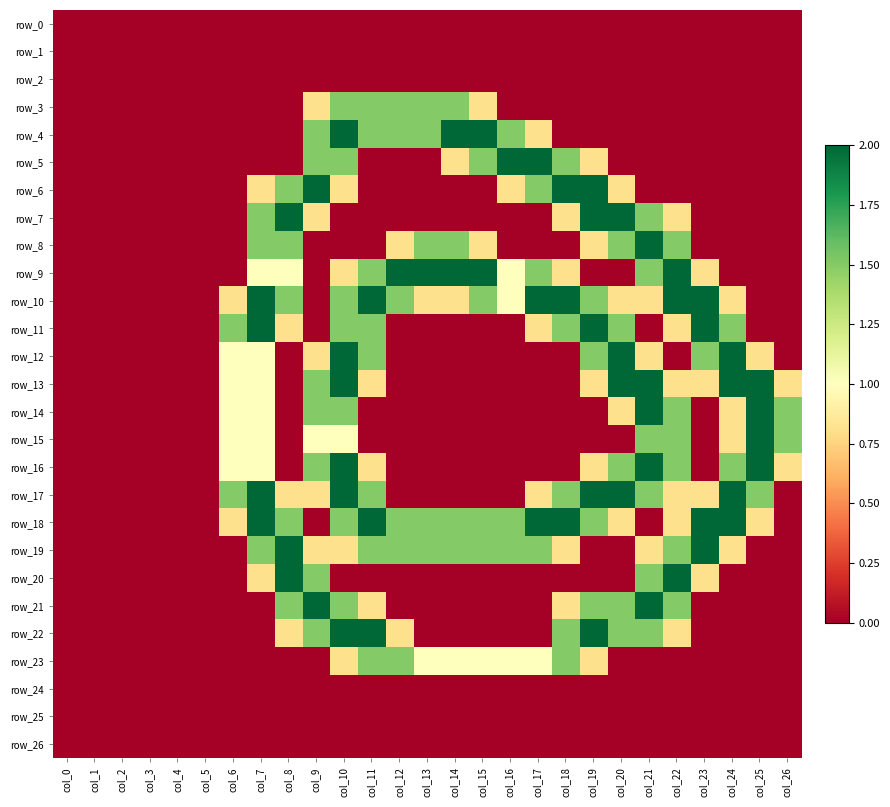

Reading left to right, extract all data points from this chart.

row_0: 0.0	0.0	0.0	0.0	0.0	0.0	0.0	0.0	0.0	0.0	0.0	0.0	0.0	0.0	0.0	0.0	0.0	0.0	0.0	0.0	0.0	0.0	0.0	0.0	0.0	0.0	0.0
row_1: 0.0	0.0	0.0	0.0	0.0	0.0	0.0	0.0	0.0	0.0	0.0	0.0	0.0	0.0	0.0	0.0	0.0	0.0	0.0	0.0	0.0	0.0	0.0	0.0	0.0	0.0	0.0
row_2: 0.0	0.0	0.0	0.0	0.0	0.0	0.0	0.0	0.0	0.0	0.0	0.0	0.0	0.0	0.0	0.0	0.0	0.0	0.0	0.0	0.0	0.0	0.0	0.0	0.0	0.0	0.0
row_3: 0.0	0.0	0.0	0.0	0.0	0.0	0.0	0.0	0.0	0.8	1.5	1.5	1.5	1.5	1.5	0.8	0.0	0.0	0.0	0.0	0.0	0.0	0.0	0.0	0.0	0.0	0.0
row_4: 0.0	0.0	0.0	0.0	0.0	0.0	0.0	0.0	0.0	1.5	2.0	1.5	1.5	1.5	2.0	2.0	1.5	0.8	0.0	0.0	0.0	0.0	0.0	0.0	0.0	0.0	0.0
row_5: 0.0	0.0	0.0	0.0	0.0	0.0	0.0	0.0	0.0	1.5	1.5	0.0	0.0	0.0	0.8	1.5	2.0	2.0	1.5	0.8	0.0	0.0	0.0	0.0	0.0	0.0	0.0
row_6: 0.0	0.0	0.0	0.0	0.0	0.0	0.0	0.8	1.5	2.0	0.8	0.0	0.0	0.0	0.0	0.0	0.8	1.5	2.0	2.0	0.8	0.0	0.0	0.0	0.0	0.0	0.0
row_7: 0.0	0.0	0.0	0.0	0.0	0.0	0.0	1.5	2.0	0.8	0.0	0.0	0.0	0.0	0.0	0.0	0.0	0.0	0.8	2.0	2.0	1.5	0.8	0.0	0.0	0.0	0.0
row_8: 0.0	0.0	0.0	0.0	0.0	0.0	0.0	1.5	1.5	0.0	0.0	0.0	0.8	1.5	1.5	0.8	0.0	0.0	0.0	0.8	1.5	2.0	1.5	0.0	0.0	0.0	0.0
row_9: 0.0	0.0	0.0	0.0	0.0	0.0	0.0	1.0	1.0	0.0	0.8	1.5	2.0	2.0	2.0	2.0	1.0	1.5	0.8	0.0	0.0	1.5	2.0	0.8	0.0	0.0	0.0
row_10: 0.0	0.0	0.0	0.0	0.0	0.0	0.8	2.0	1.5	0.0	1.5	2.0	1.5	0.8	0.8	1.5	1.0	2.0	2.0	1.5	0.8	0.8	2.0	2.0	0.8	0.0	0.0
row_11: 0.0	0.0	0.0	0.0	0.0	0.0	1.5	2.0	0.8	0.0	1.5	1.5	0.0	0.0	0.0	0.0	0.0	0.8	1.5	2.0	1.5	0.0	0.8	2.0	1.5	0.0	0.0
row_12: 0.0	0.0	0.0	0.0	0.0	0.0	1.0	1.0	0.0	0.8	2.0	1.5	0.0	0.0	0.0	0.0	0.0	0.0	0.0	1.5	2.0	0.8	0.0	1.5	2.0	0.8	0.0
row_13: 0.0	0.0	0.0	0.0	0.0	0.0	1.0	1.0	0.0	1.5	2.0	0.8	0.0	0.0	0.0	0.0	0.0	0.0	0.0	0.8	2.0	2.0	0.8	0.8	2.0	2.0	0.8
row_14: 0.0	0.0	0.0	0.0	0.0	0.0	1.0	1.0	0.0	1.5	1.5	0.0	0.0	0.0	0.0	0.0	0.0	0.0	0.0	0.0	0.8	2.0	1.5	0.0	0.8	2.0	1.5
row_15: 0.0	0.0	0.0	0.0	0.0	0.0	1.0	1.0	0.0	1.0	1.0	0.0	0.0	0.0	0.0	0.0	0.0	0.0	0.0	0.0	0.0	1.5	1.5	0.0	0.8	2.0	1.5
row_16: 0.0	0.0	0.0	0.0	0.0	0.0	1.0	1.0	0.0	1.5	2.0	0.8	0.0	0.0	0.0	0.0	0.0	0.0	0.0	0.8	1.5	2.0	1.5	0.0	1.5	2.0	0.8
row_17: 0.0	0.0	0.0	0.0	0.0	0.0	1.5	2.0	0.8	0.8	2.0	1.5	0.0	0.0	0.0	0.0	0.0	0.8	1.5	2.0	2.0	1.5	0.8	0.8	2.0	1.5	0.0
row_18: 0.0	0.0	0.0	0.0	0.0	0.0	0.8	2.0	1.5	0.0	1.5	2.0	1.5	1.5	1.5	1.5	1.5	2.0	2.0	1.5	0.8	0.0	0.8	2.0	2.0	0.8	0.0
row_19: 0.0	0.0	0.0	0.0	0.0	0.0	0.0	1.5	2.0	0.8	0.8	1.5	1.5	1.5	1.5	1.5	1.5	1.5	0.8	0.0	0.0	0.8	1.5	2.0	0.8	0.0	0.0
row_20: 0.0	0.0	0.0	0.0	0.0	0.0	0.0	0.8	2.0	1.5	0.0	0.0	0.0	0.0	0.0	0.0	0.0	0.0	0.0	0.0	0.0	1.5	2.0	0.8	0.0	0.0	0.0
row_21: 0.0	0.0	0.0	0.0	0.0	0.0	0.0	0.0	1.5	2.0	1.5	0.8	0.0	0.0	0.0	0.0	0.0	0.0	0.8	1.5	1.5	2.0	1.5	0.0	0.0	0.0	0.0
row_22: 0.0	0.0	0.0	0.0	0.0	0.0	0.0	0.0	0.8	1.5	2.0	2.0	0.8	0.0	0.0	0.0	0.0	0.0	1.5	2.0	1.5	1.5	0.8	0.0	0.0	0.0	0.0
row_23: 0.0	0.0	0.0	0.0	0.0	0.0	0.0	0.0	0.0	0.0	0.8	1.5	1.5	1.0	1.0	1.0	1.0	1.0	1.5	0.8	0.0	0.0	0.0	0.0	0.0	0.0	0.0
row_24: 0.0	0.0	0.0	0.0	0.0	0.0	0.0	0.0	0.0	0.0	0.0	0.0	0.0	0.0	0.0	0.0	0.0	0.0	0.0	0.0	0.0	0.0	0.0	0.0	0.0	0.0	0.0
row_25: 0.0	0.0	0.0	0.0	0.0	0.0	0.0	0.0	0.0	0.0	0.0	0.0	0.0	0.0	0.0	0.0	0.0	0.0	0.0	0.0	0.0	0.0	0.0	0.0	0.0	0.0	0.0
row_26: 0.0	0.0	0.0	0.0	0.0	0.0	0.0	0.0	0.0	0.0	0.0	0.0	0.0	0.0	0.0	0.0	0.0	0.0	0.0	0.0	0.0	0.0	0.0	0.0	0.0	0.0	0.0